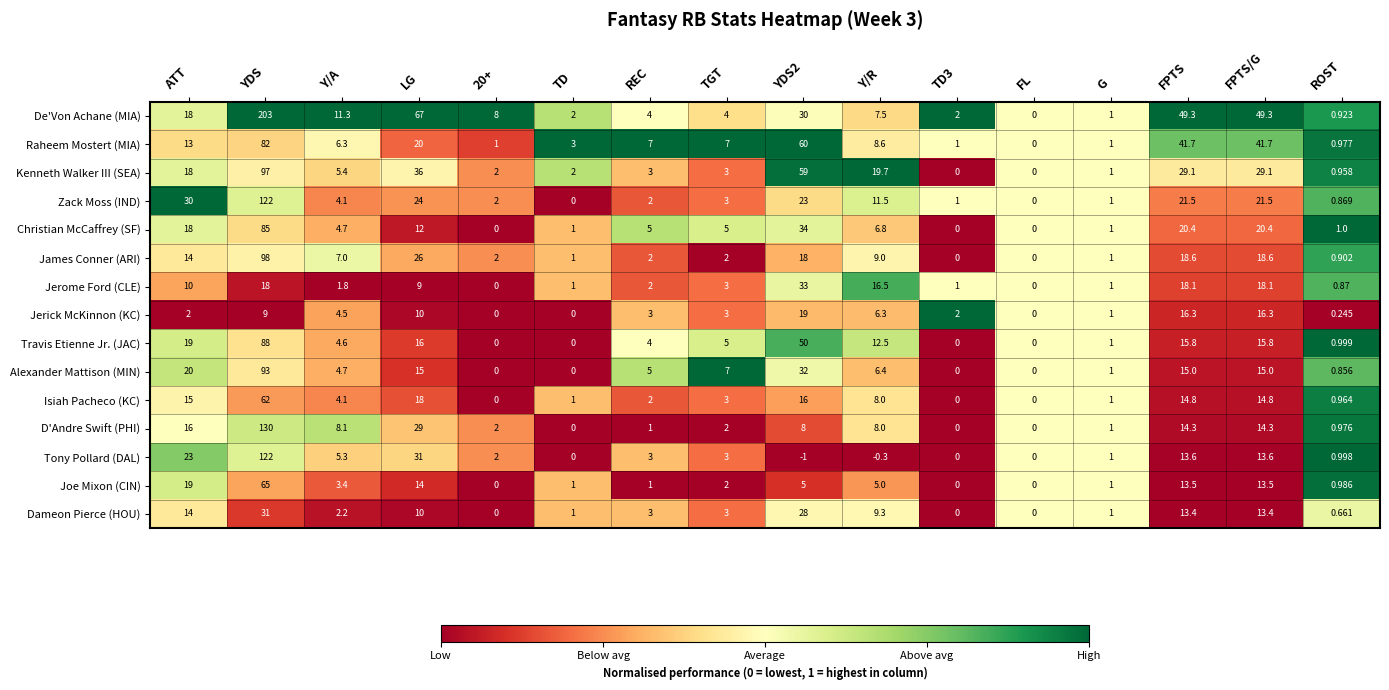

Which series changed the most between ATT and Y/R?

Tony Pollard (DAL)